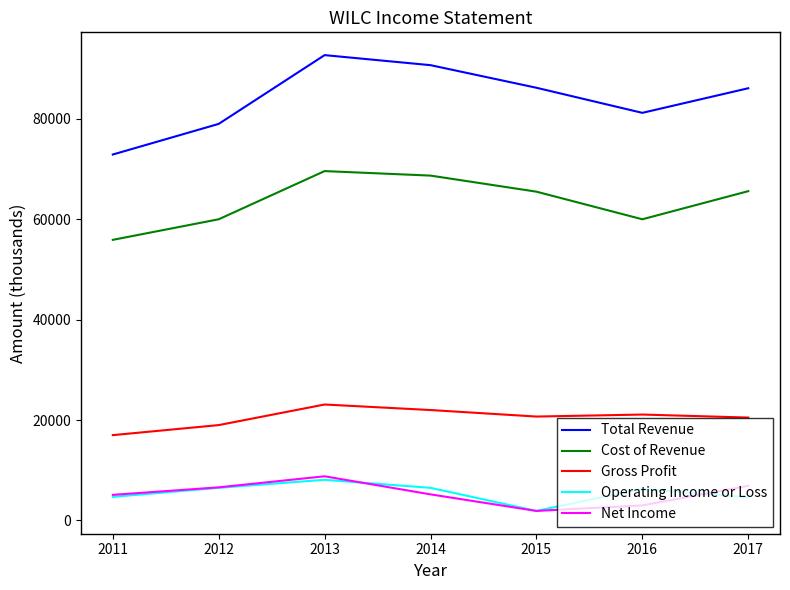

Which series has the largest total across all categories?

Total Revenue